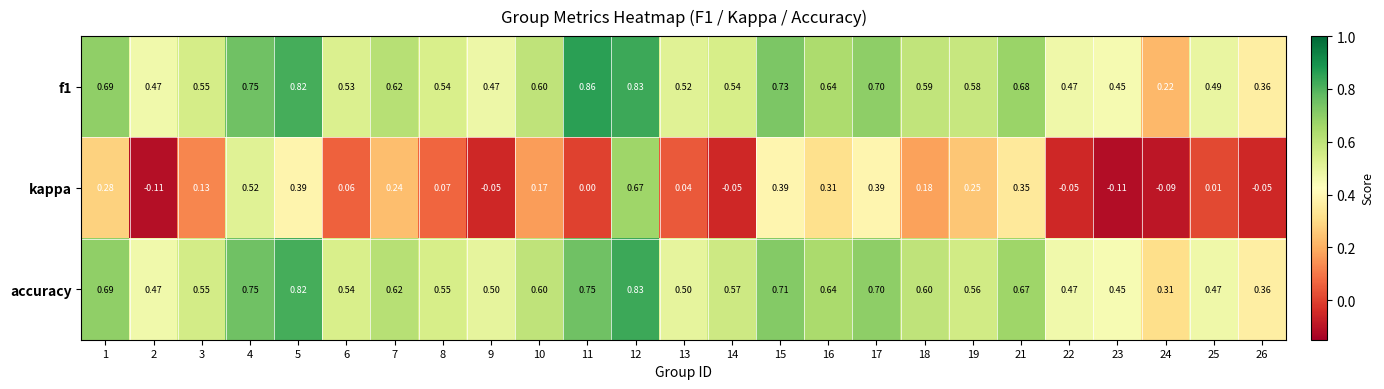

Which series changed the most between 3 and 23?

kappa